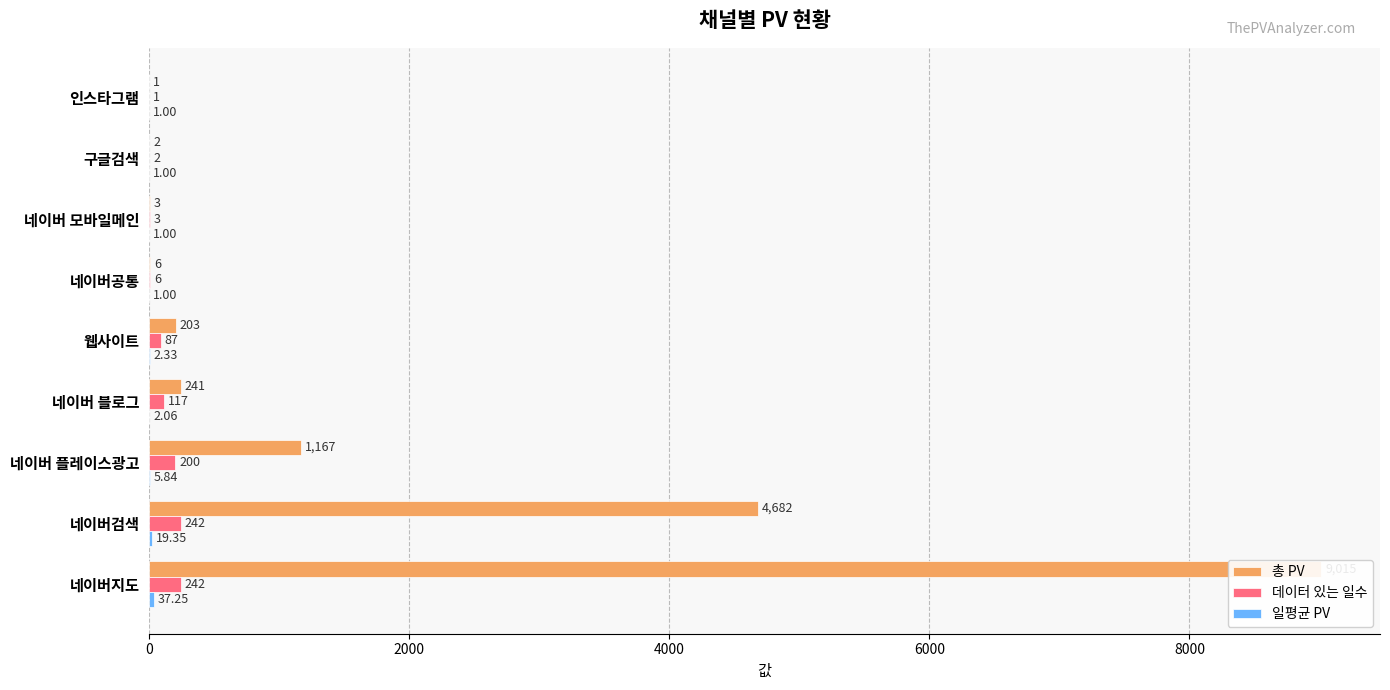

What is the highest value of the 총 PV series?

9015.0